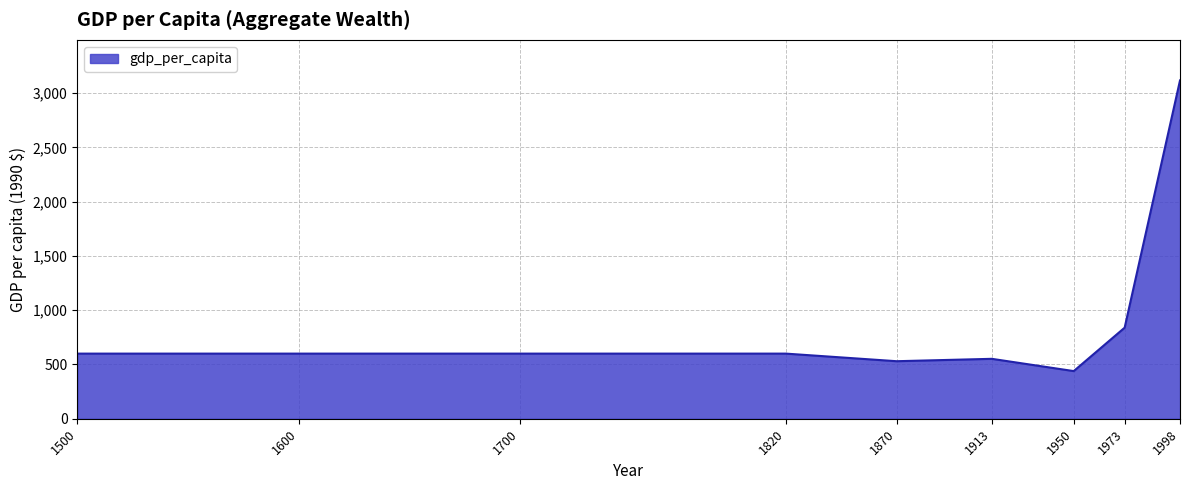

What is the difference between the values at 1700 and 1950?

161